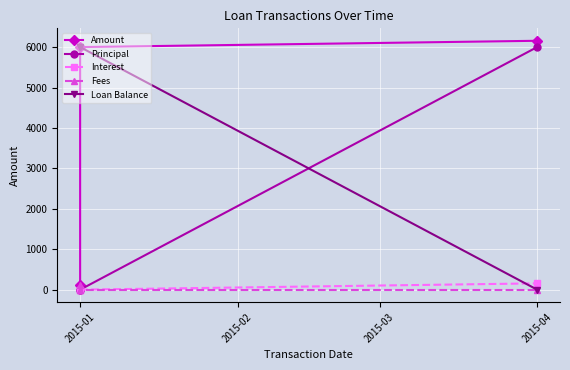

What is the total value across all series at 2015-01?

6240.0